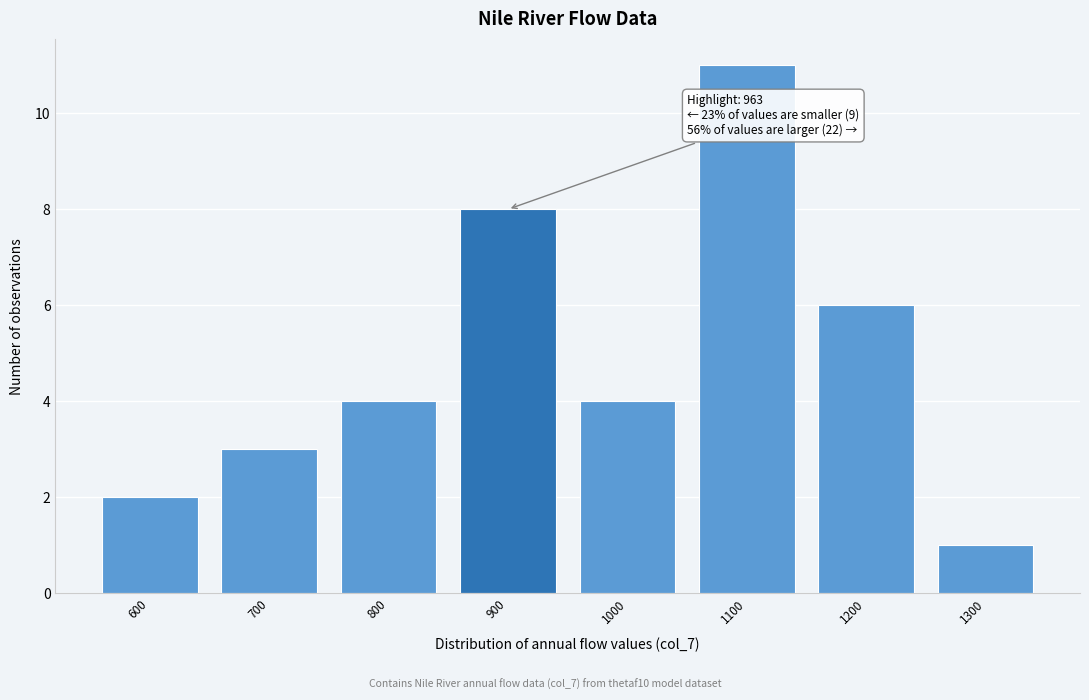

Reading right to left, transcribe all the data shown in this chart.

1300=1	1200=6	1100=11	1000=4	900=8	800=4	700=3	600=2